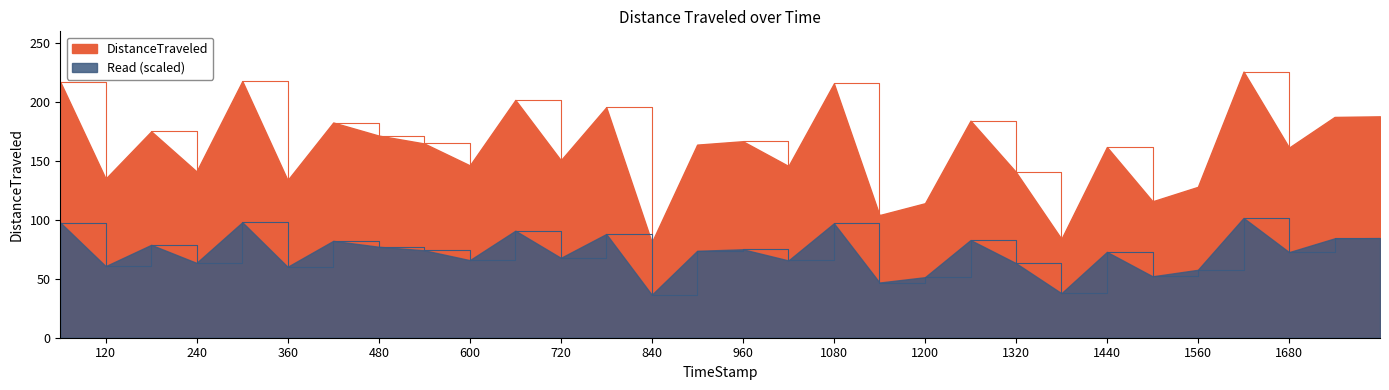

How many data points are above 73?

15